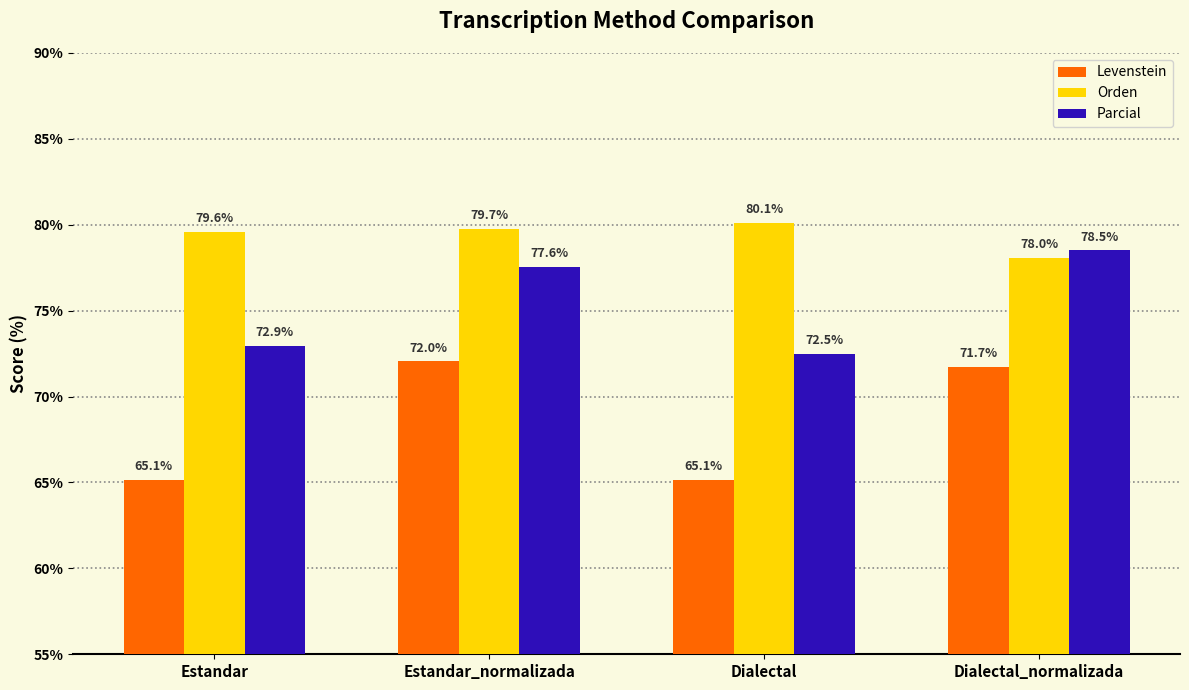

How many data points in Parcial are above 77?

2